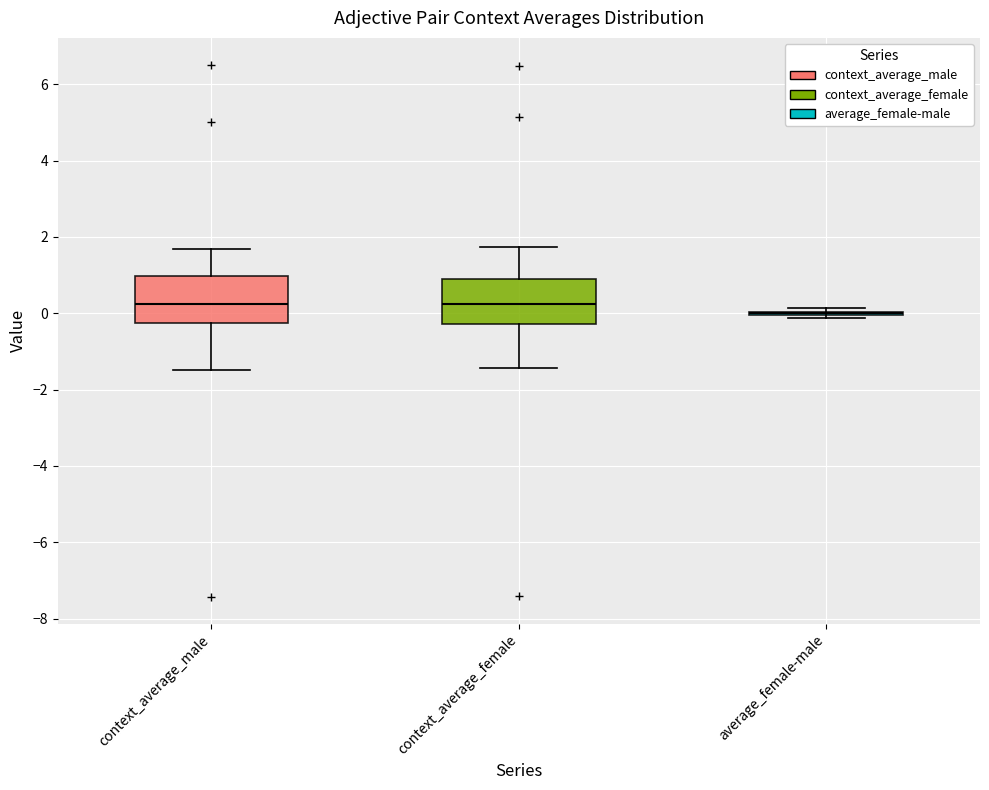

Where is the upper edge of the box for context_average_male on the y-axis? The values are not printed on the chart, so give them approximately, as read against the axis.

1.0